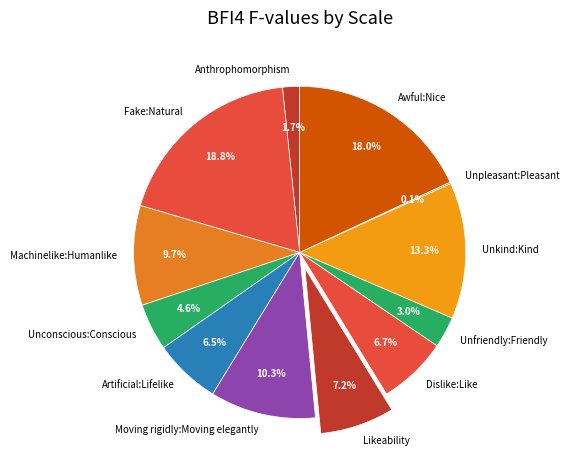

To the nearest percent, what portion does Likeability represent?

7%